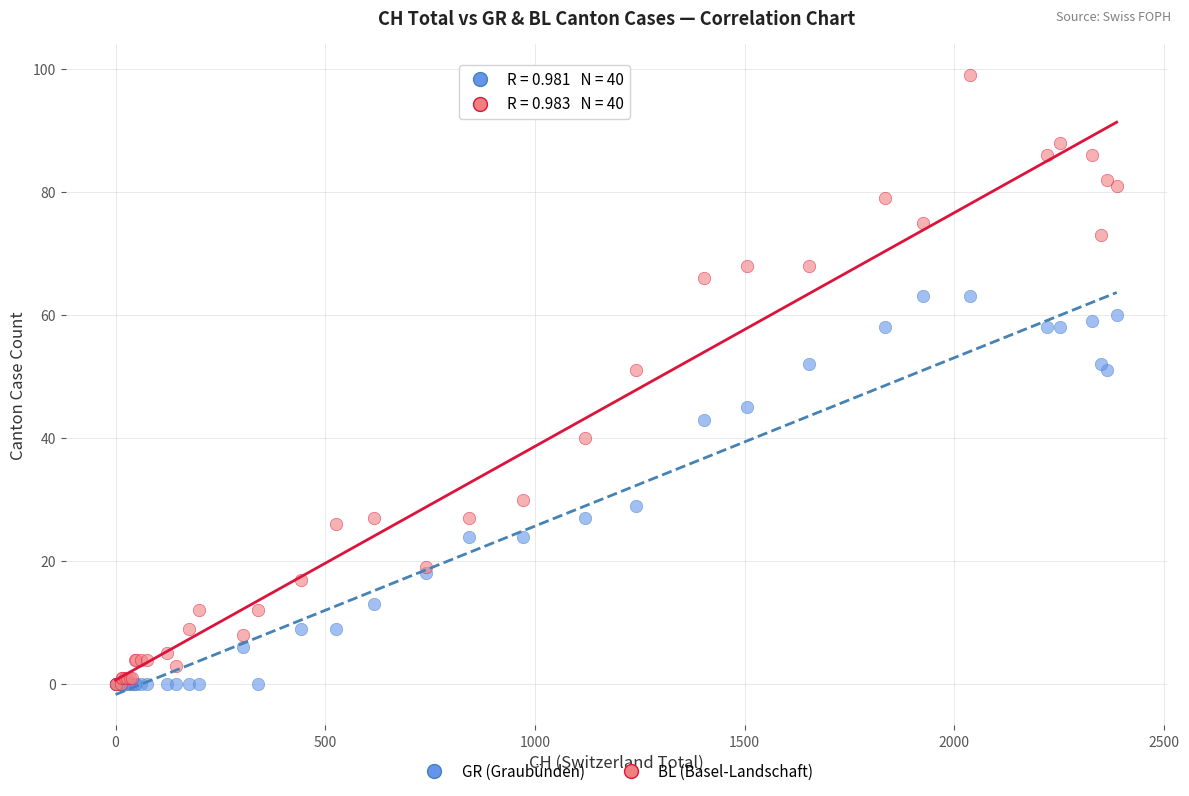

What are all the series names shown in the legend?

GR (Graubünden), BL (Basel-Landschaft)